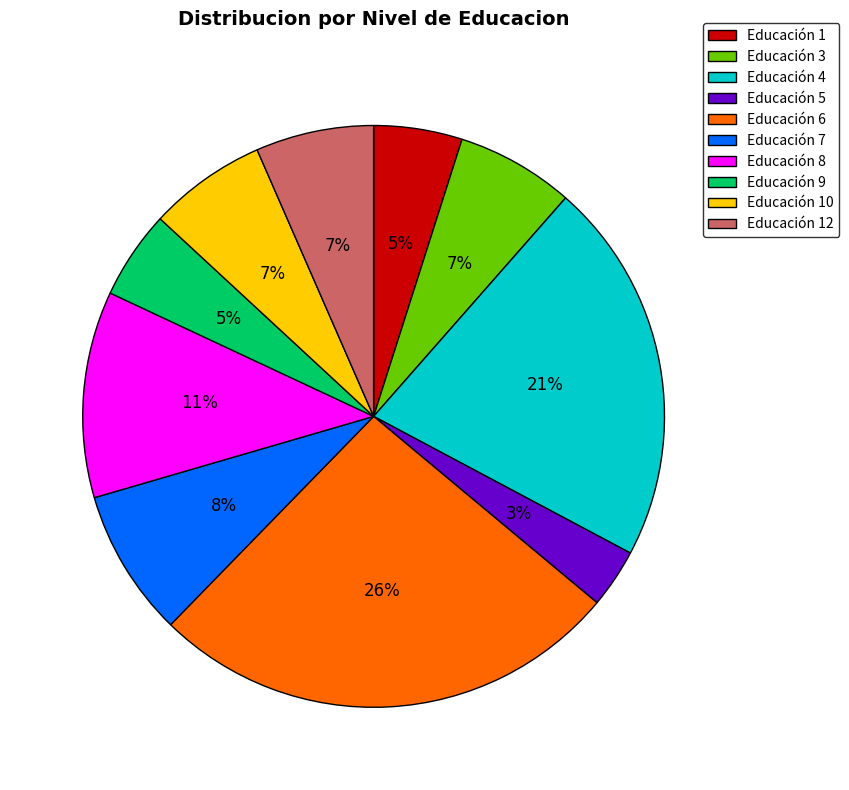

To the nearest percent, what percentage of the pie is Educación 9?

5%